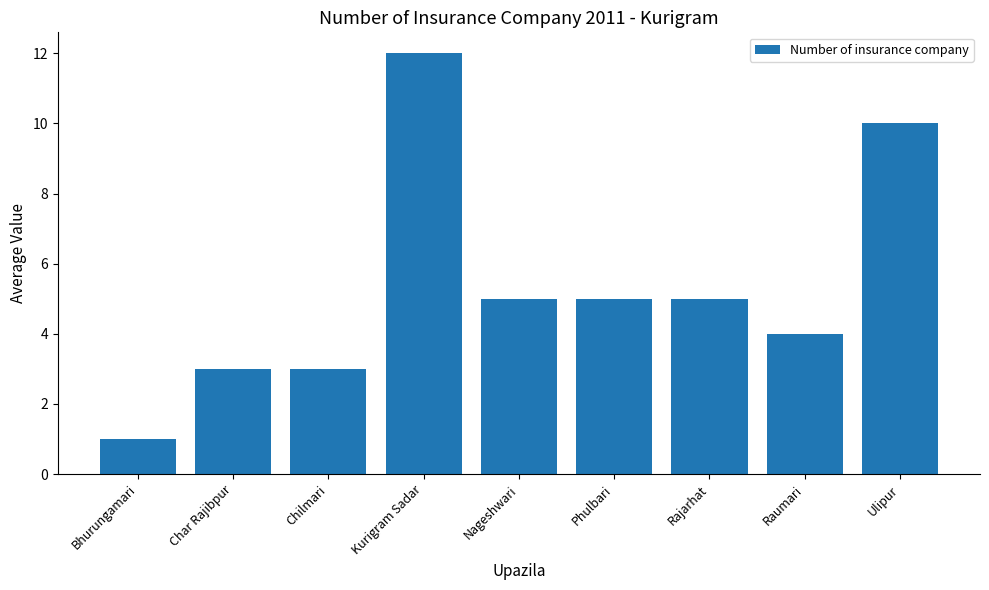

What position from the right is Rajarhat?

3